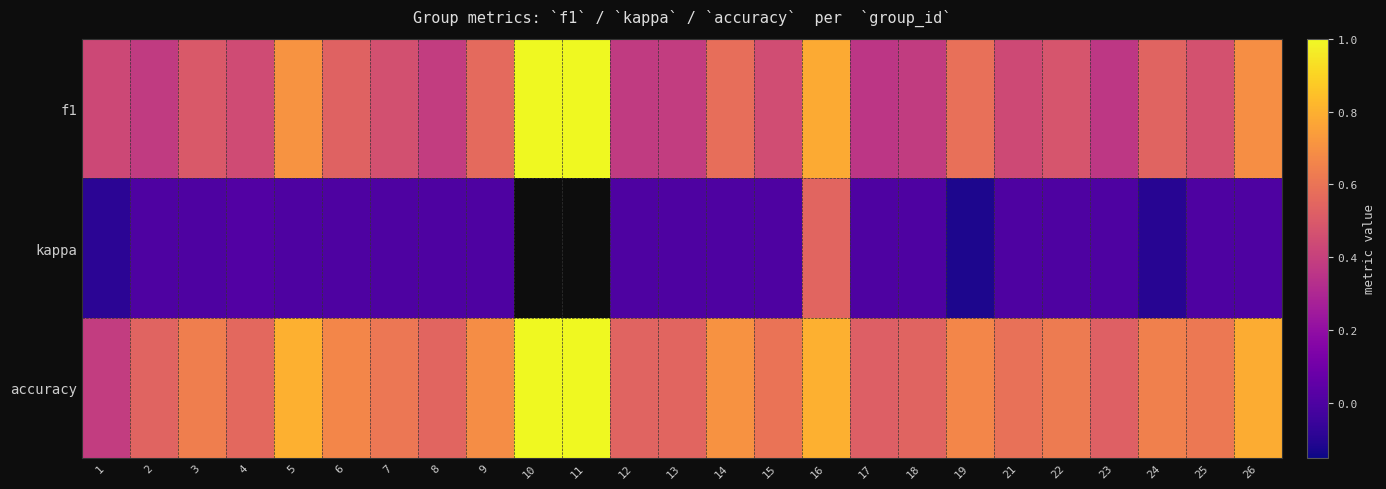

The value of f1 at 10 is 1.0. True or false?

True